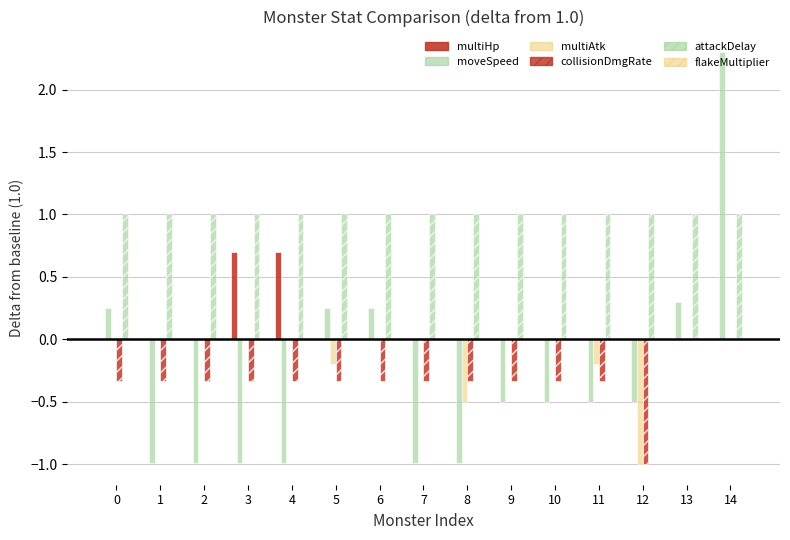

How many data points does each series have?

15